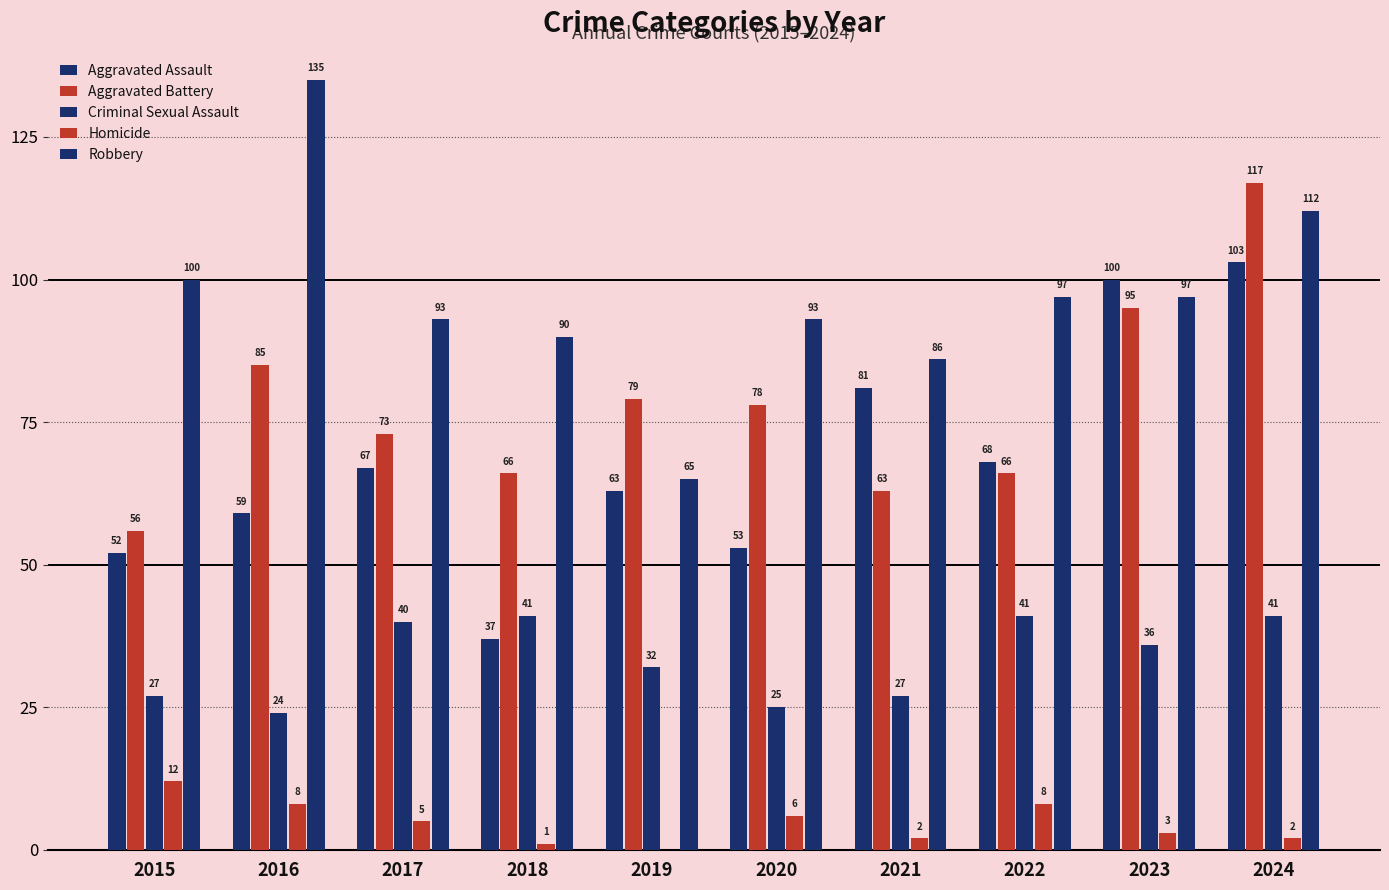

What is the value of the Robbery bar at the 10th from the left?

112